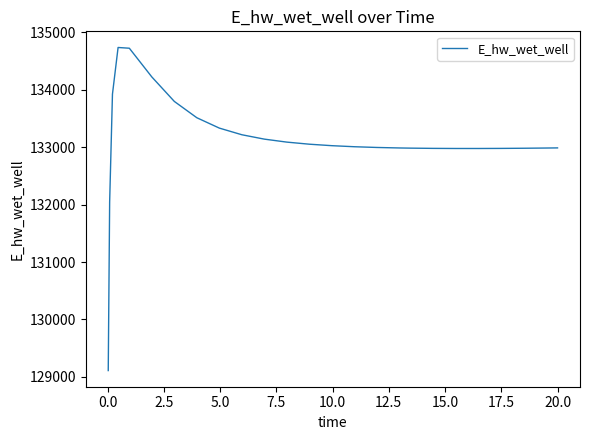

What is the maximum value shown in the chart?

134736.6